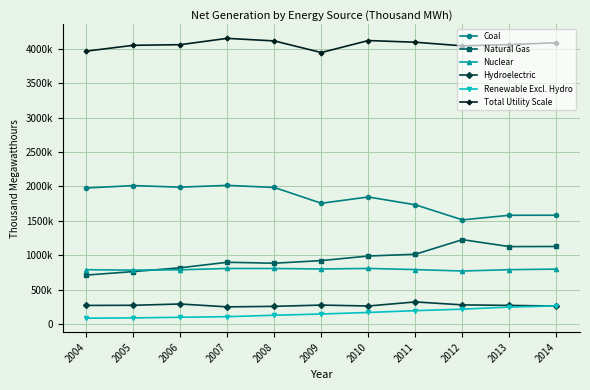

Where does the Coal series first go above 1847290?

2004